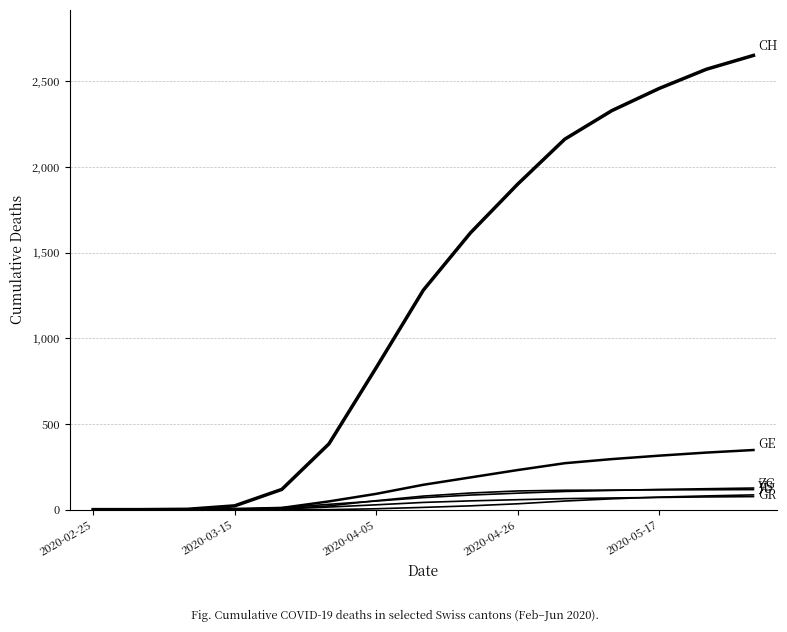

The CH series shows 2459 at 2020-05-17. True or false?

True